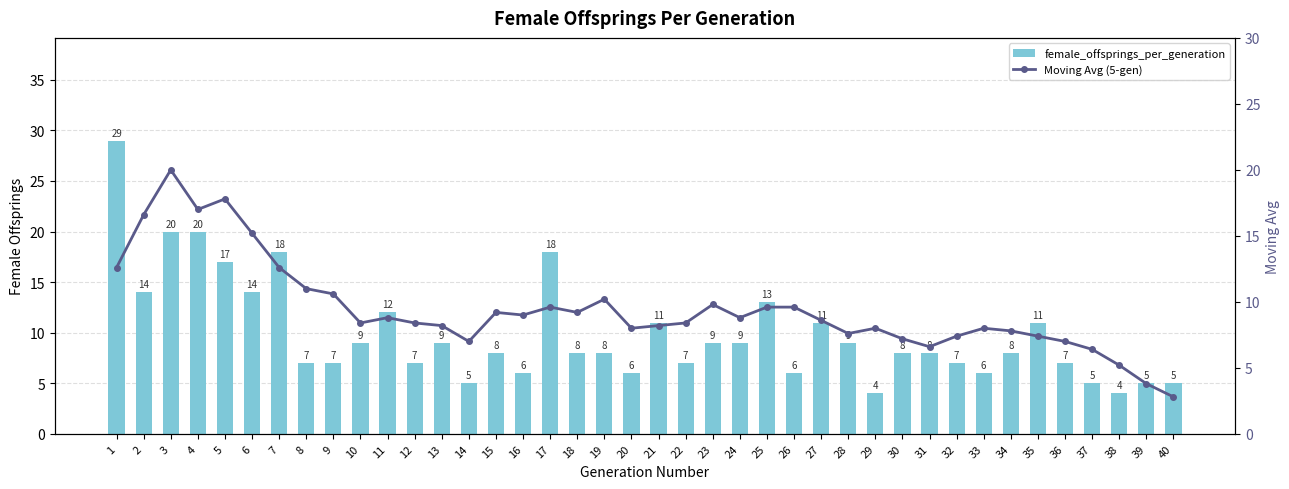

Where does the Moving Avg (5-gen) series first go above 8?

1